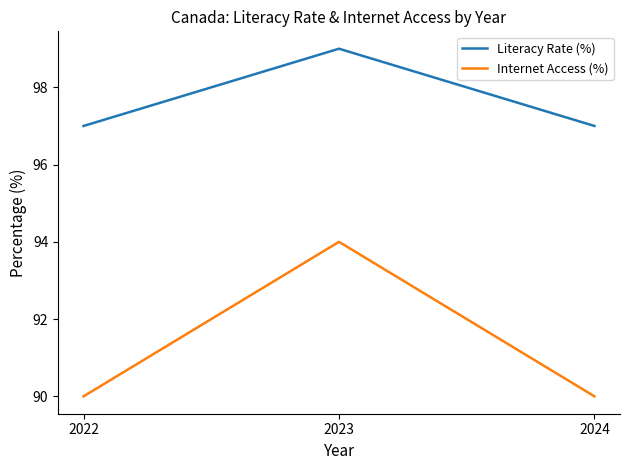

At which category is the sum across all series the highest?

2023